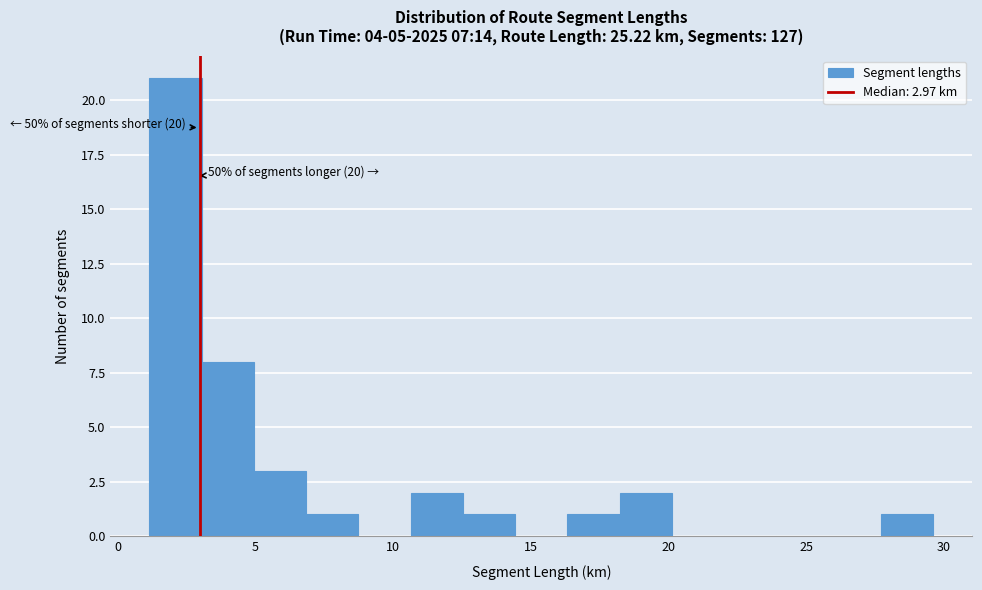

Around what value on the x-axis is the tallest bar? Give the approximate position of its centre, as read against the axis.

2.0